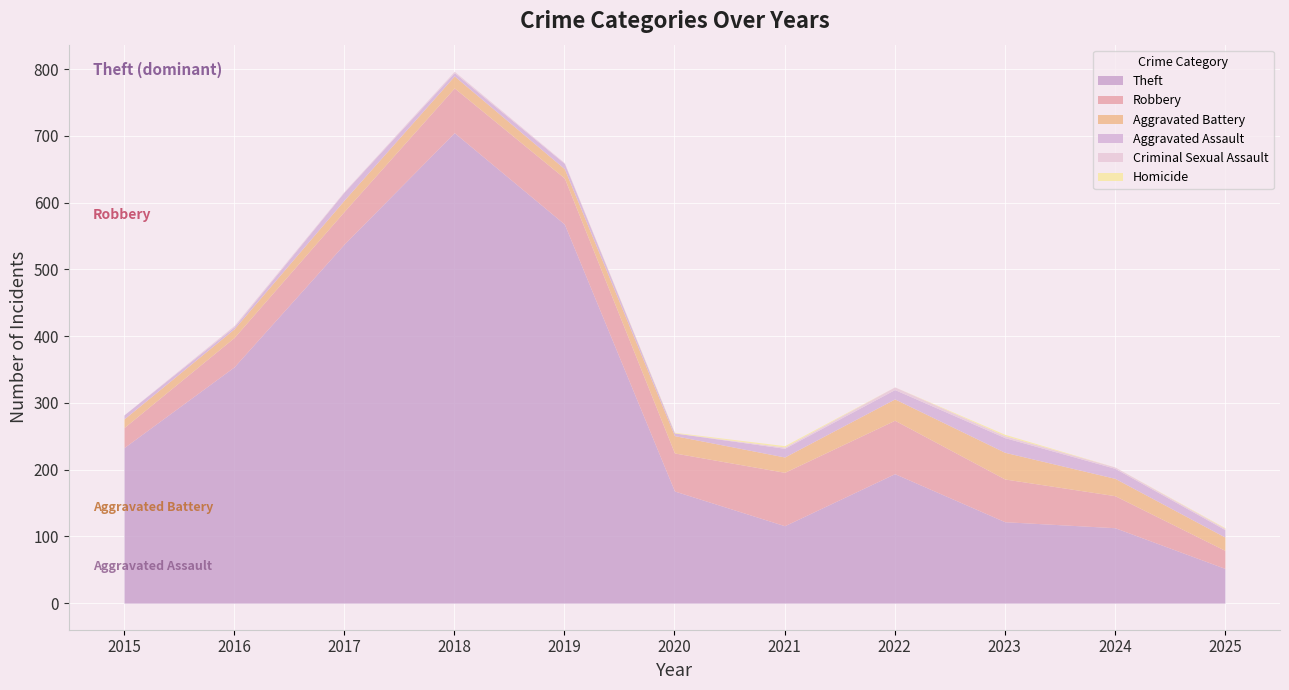

Is the value of Criminal Sexual Assault at 2016 greater than the value of Theft at 2022?

No